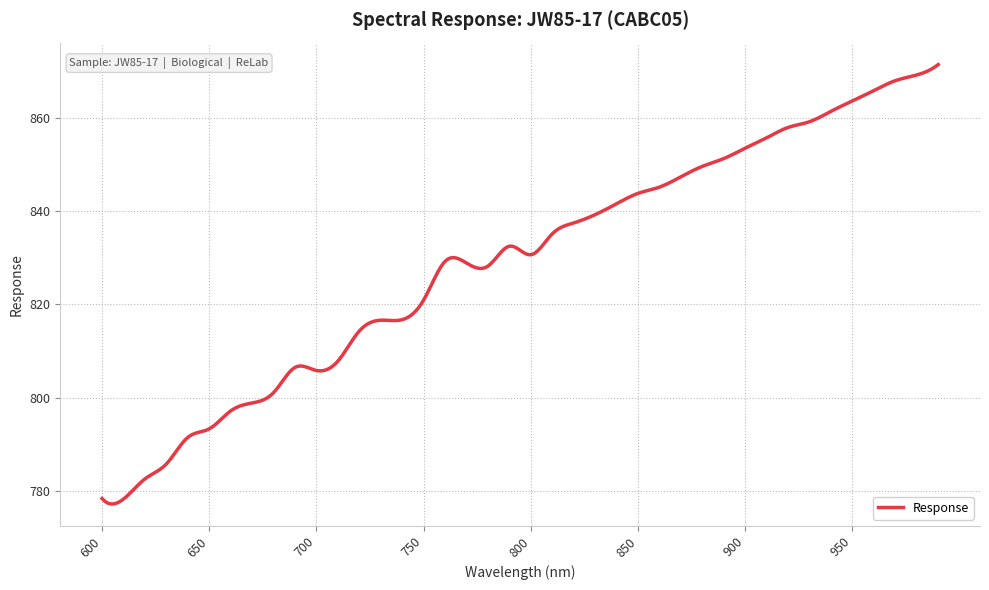

Is this an area chart (filled region under the line)?

No